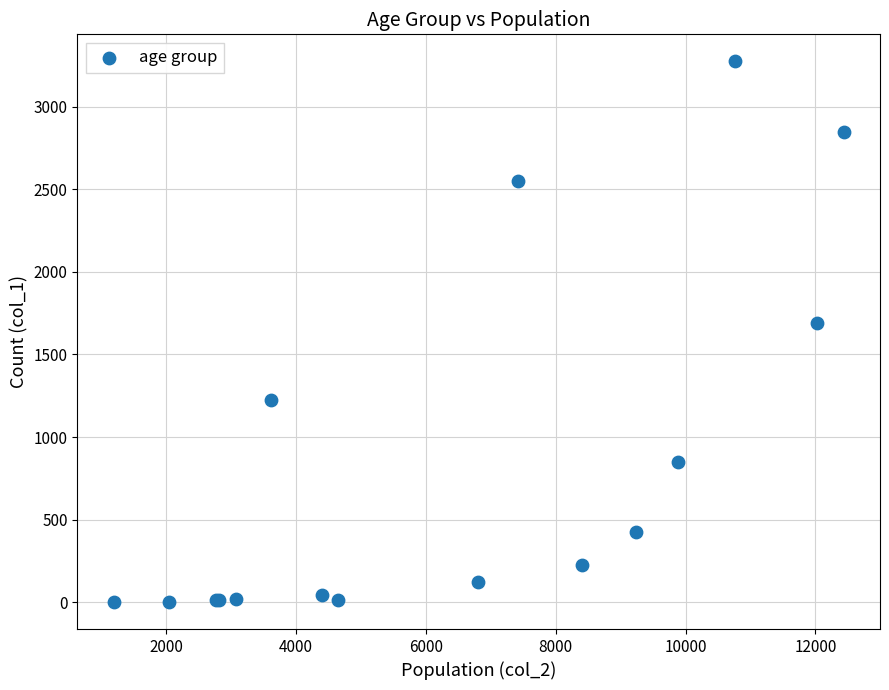

What Y value in the scatter plot is closest to 1638?

1690